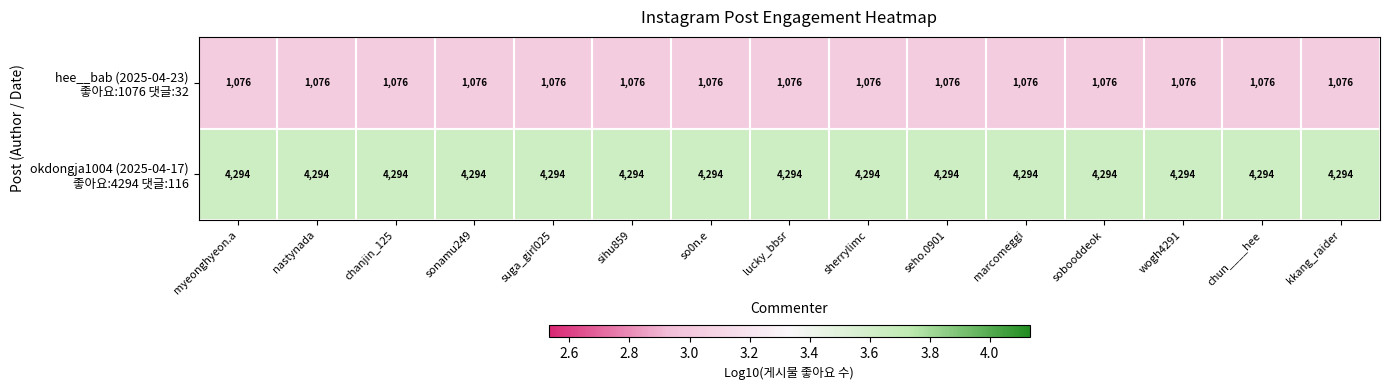

What is the minimum value shown in the chart?

1076